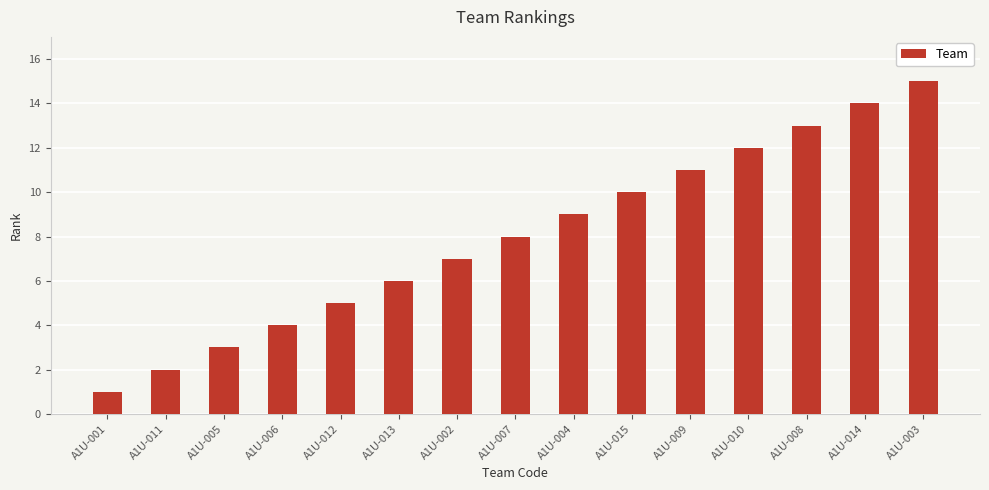

Rank the categories by value from lowest to highest.

A1U-001, A1U-011, A1U-005, A1U-006, A1U-012, A1U-013, A1U-002, A1U-007, A1U-004, A1U-015, A1U-009, A1U-010, A1U-008, A1U-014, A1U-003